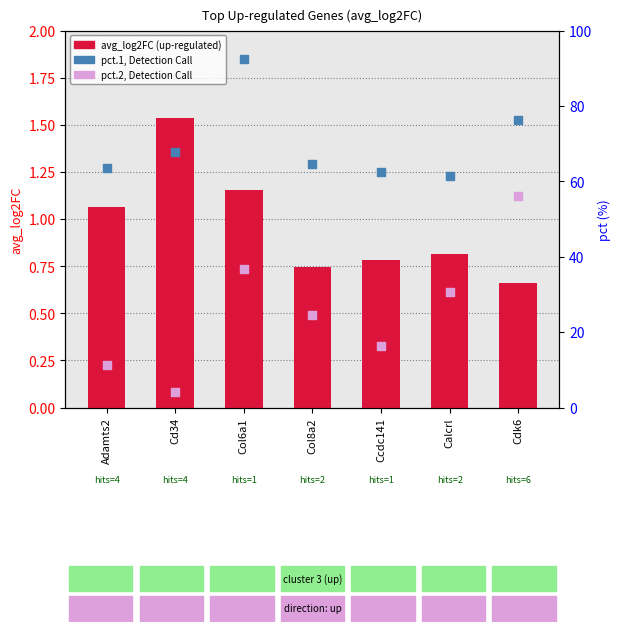

Which series has the largest total across all categories?

pct.1, Detection Call